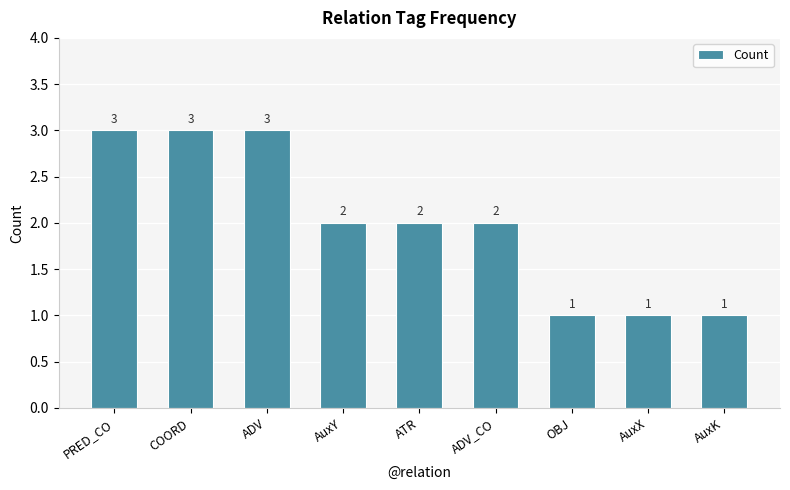

Which has a higher value, ATR or COORD?

COORD